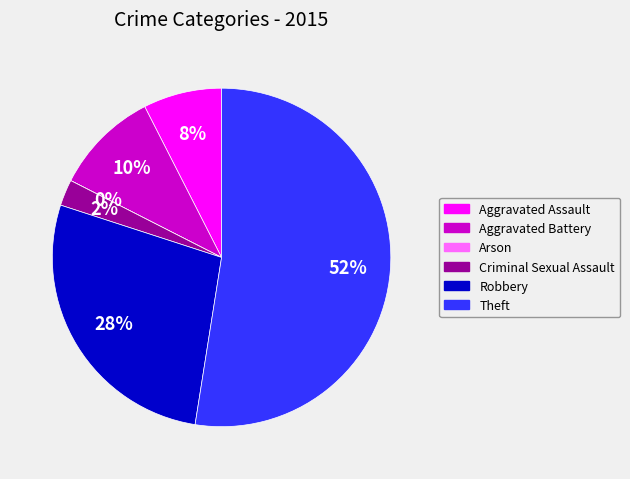

To the nearest percent, what portion does Criminal Sexual Assault represent?

2%